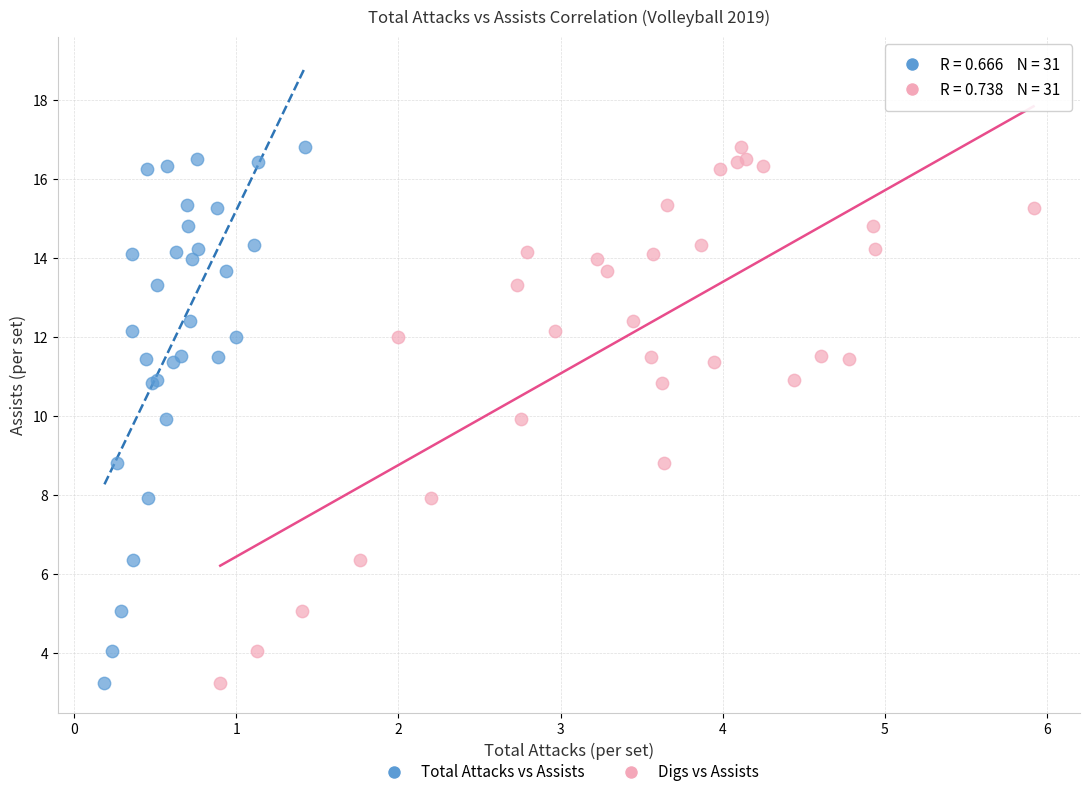

What are all the series names shown in the legend?

Total Attacks vs Assists, Digs vs Assists